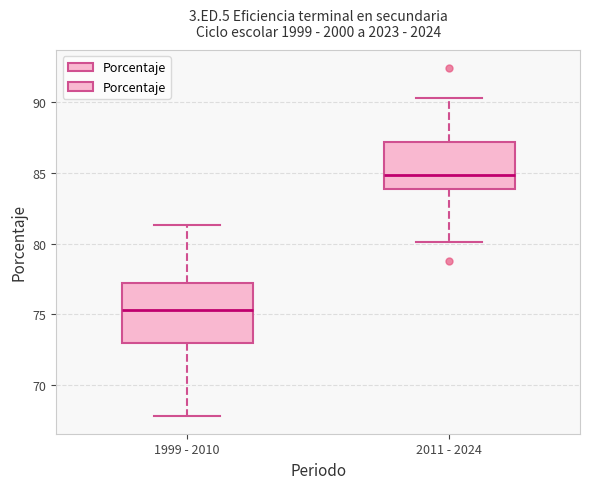

Reading left to right, read every box against the y-axis: the position of its median line, the range the box covers, and the ends of its whiskers. The values are not printed on the chart, so give them approximately, as read against the axis.

1999 - 2010: median 75.5, box 73.0 to 77.5, whiskers 68.0 to 81.5
2011 - 2024: median 85.0, box 84.0 to 87.0, whiskers 80.0 to 90.5